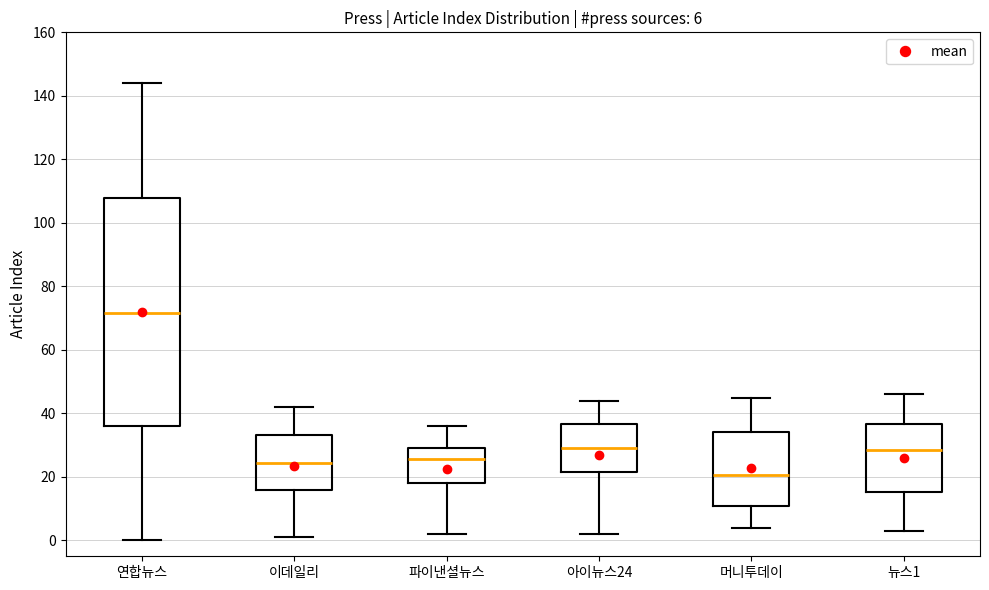

Which box's median line is the highest?

연합뉴스